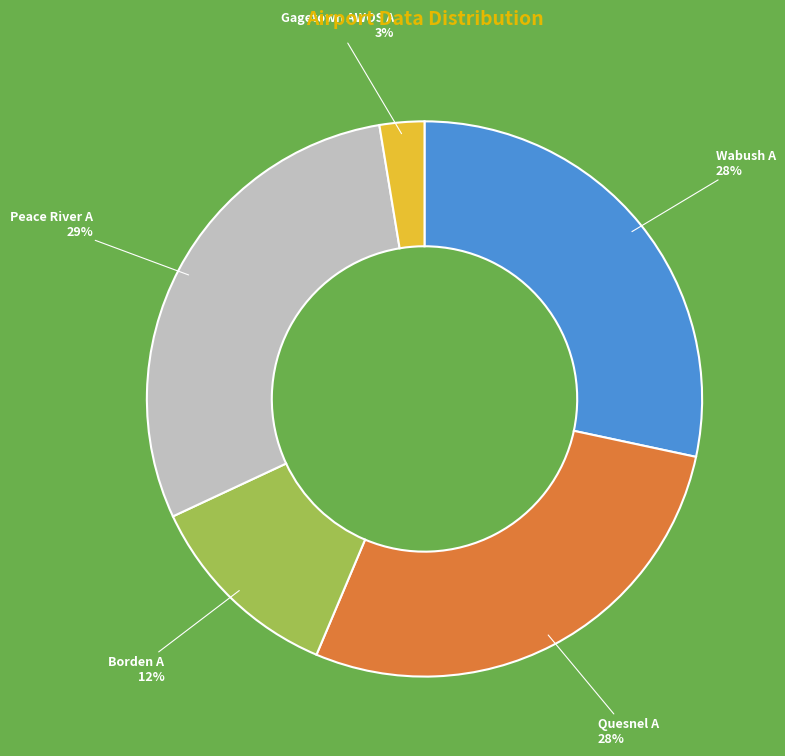

Is the sum of Borden A and Peace River A greater than half?

No